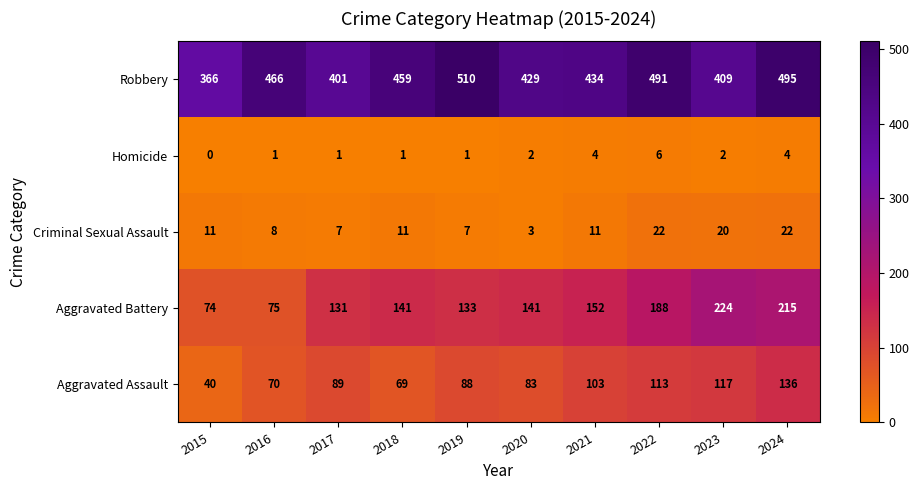

What is the total value across all series at 2023?

772